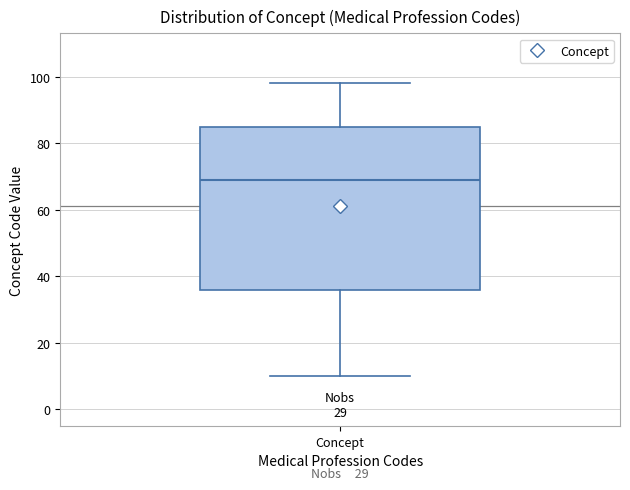

Where does the lower whisker of the box for Concept end on the y-axis? The values are not printed on the chart, so give them approximately, as read against the axis.

10